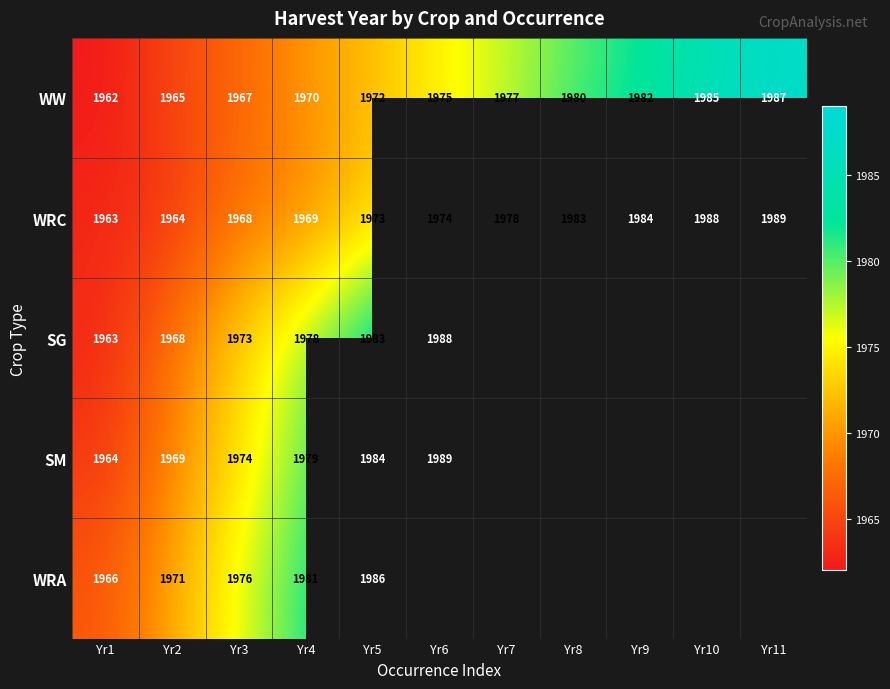

How many distinct data groups are displayed?

5